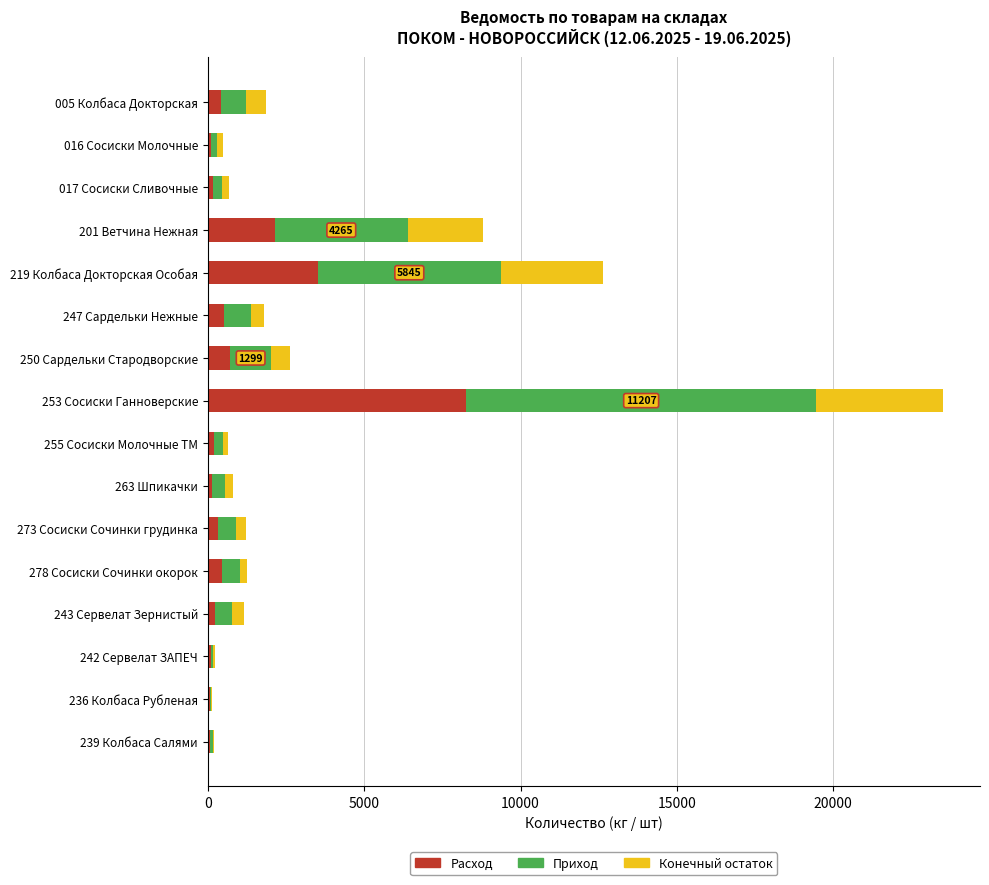

The value of Расход at 219 Колбаса Докторская Особая is 2302.1. True or false?

False